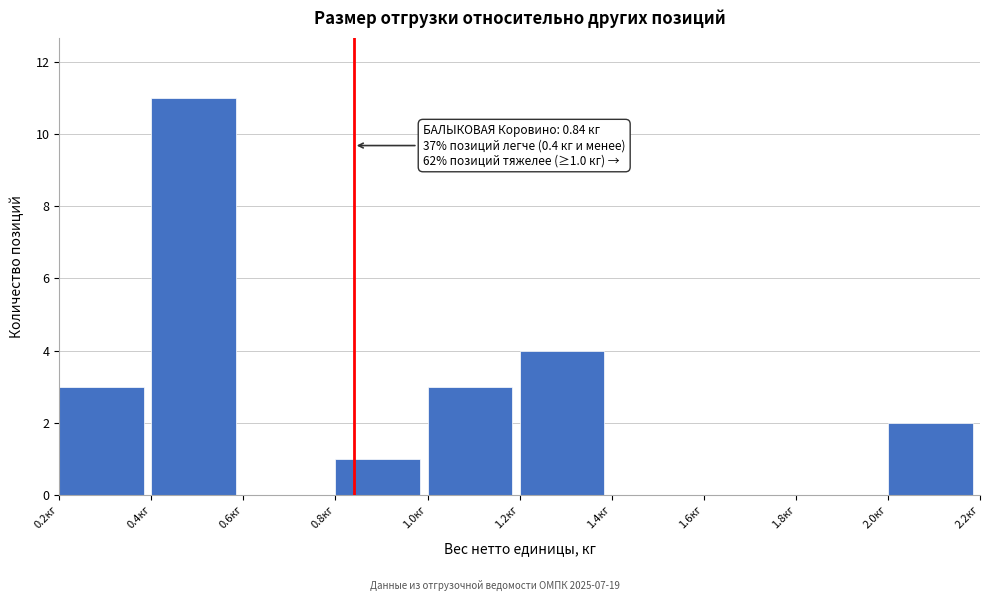

Which range on the x-axis has the tallest bar?

0.4 to 0.6